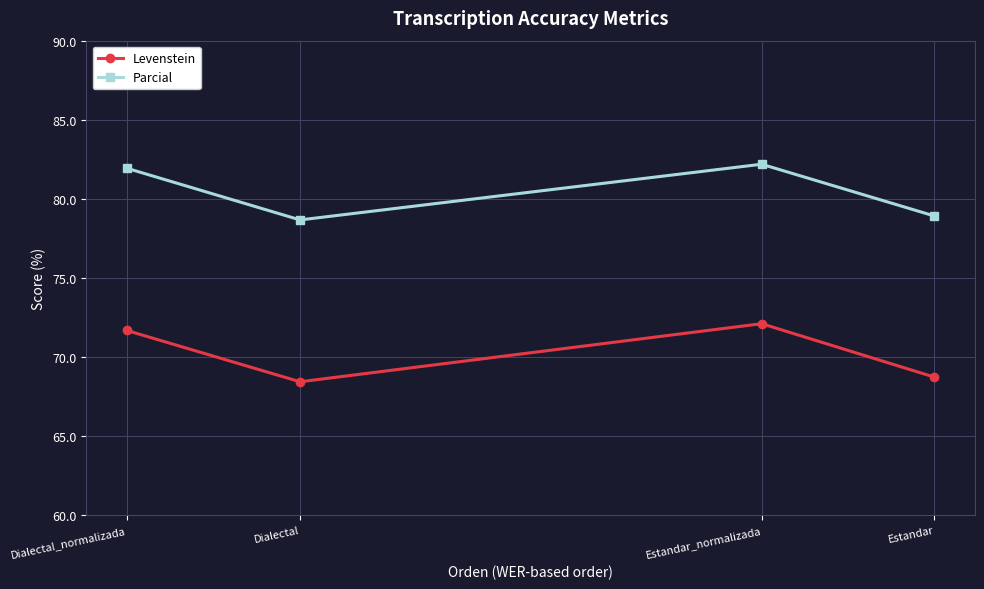

List the labels in order of Levenstein value, largest first.

Estandar_normalizada, Dialectal_normalizada, Estandar, Dialectal